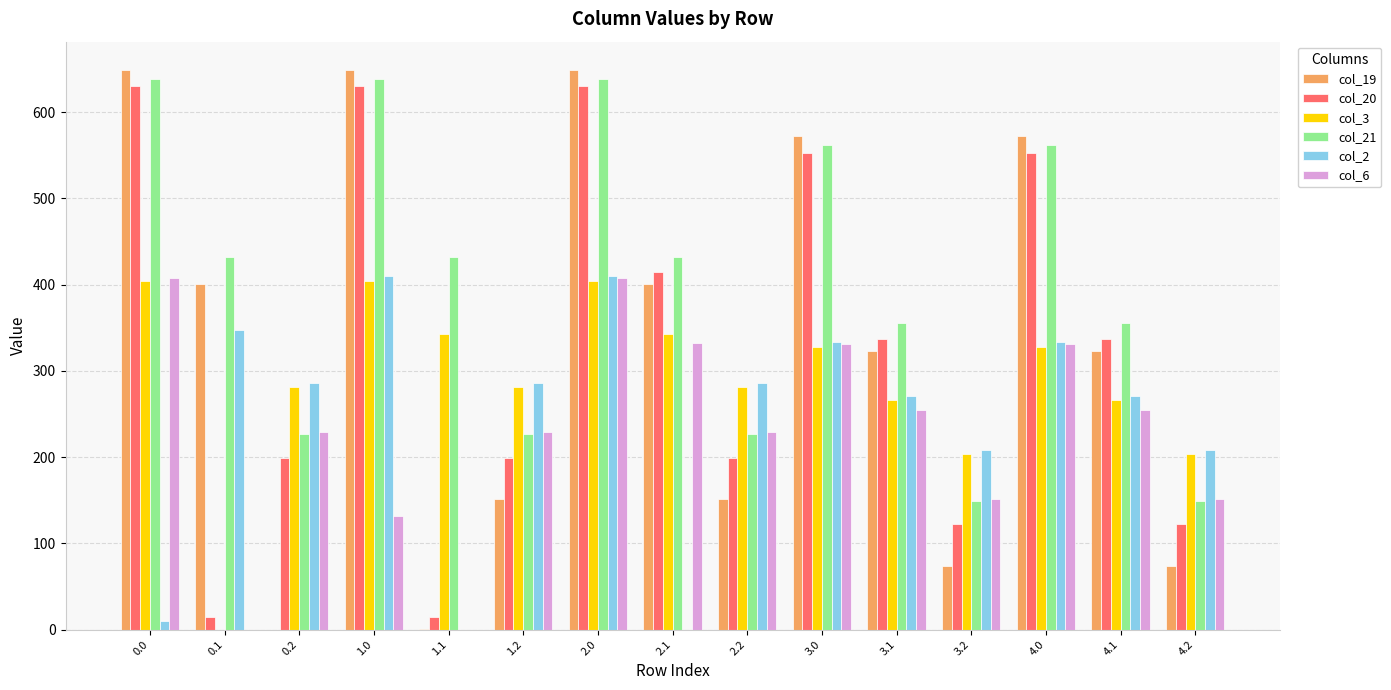

Where does the col_2 series first go above 285?

0.1